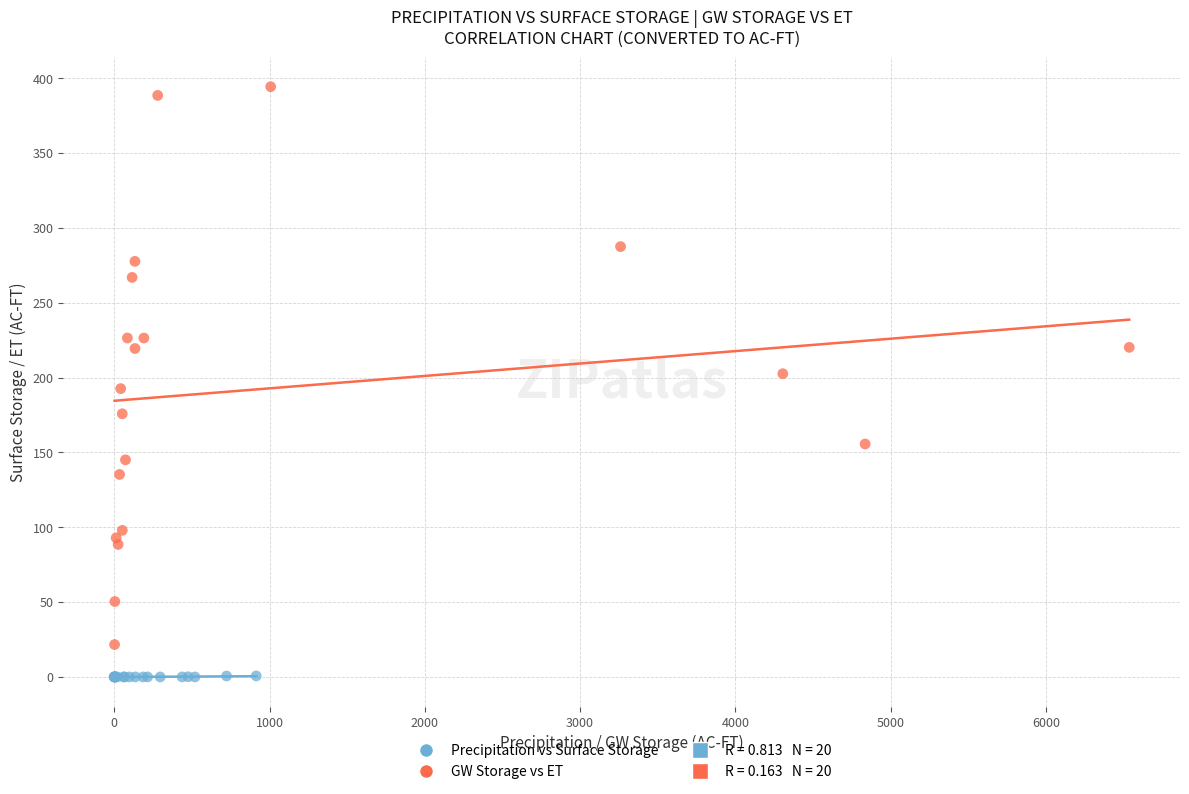

Which series has the widest spread of Y values?

GW Storage vs ET